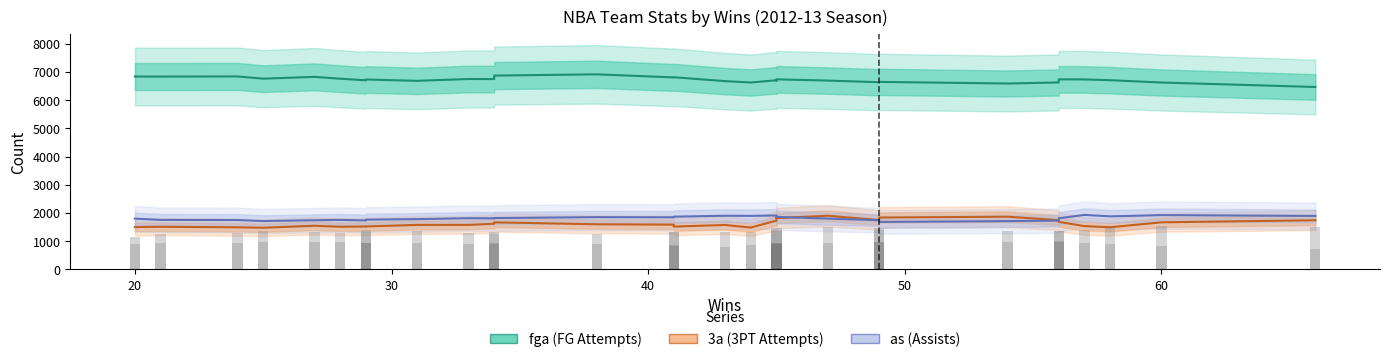

Which series has the largest range (max minus min)?

fga